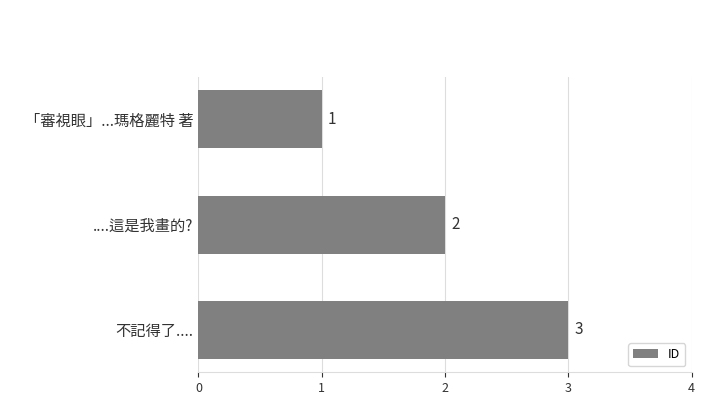

What is the difference between the maximum and minimum values?

2